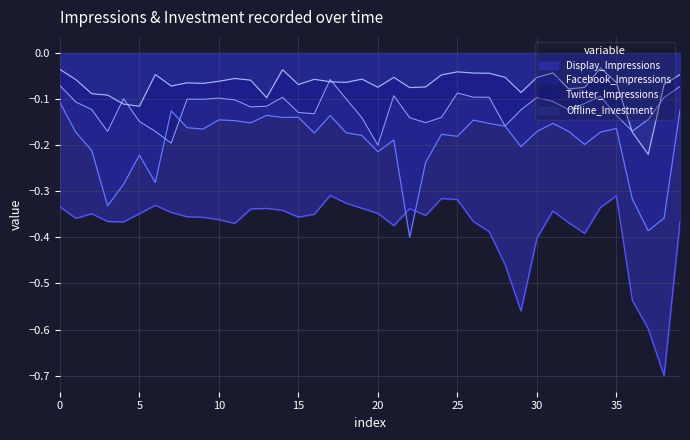

Which series has the largest total across all categories?

Offline_Investment